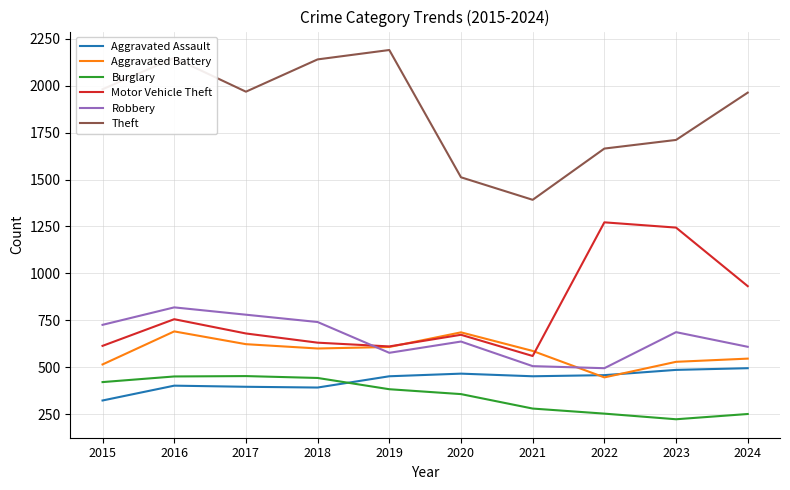

What is the average value of the Theft series?

1867